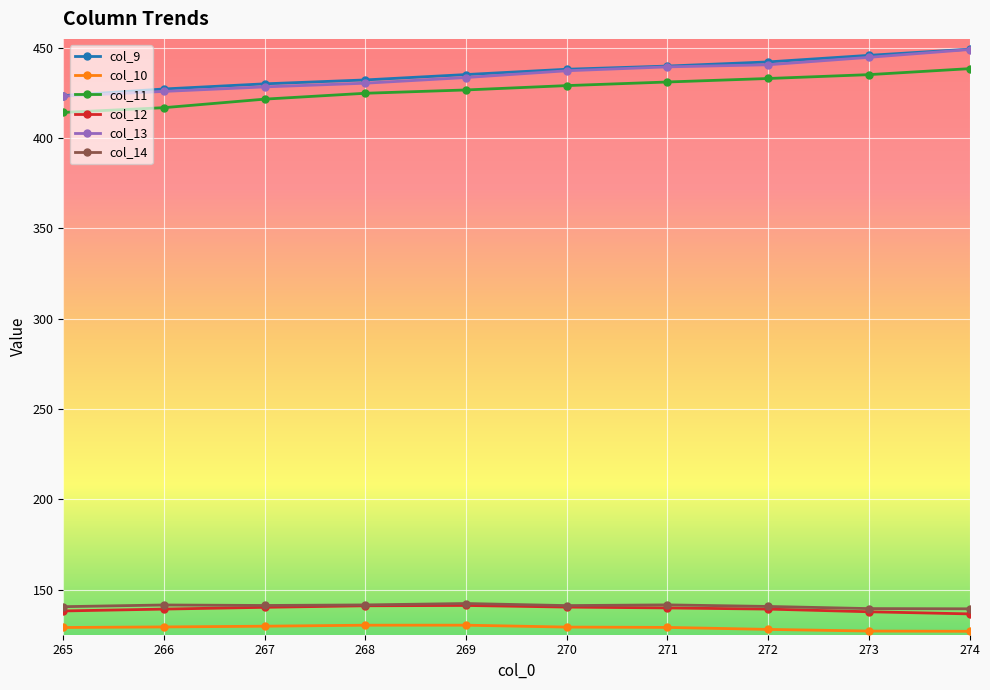

What is the total value across all series at 272?

1723.8